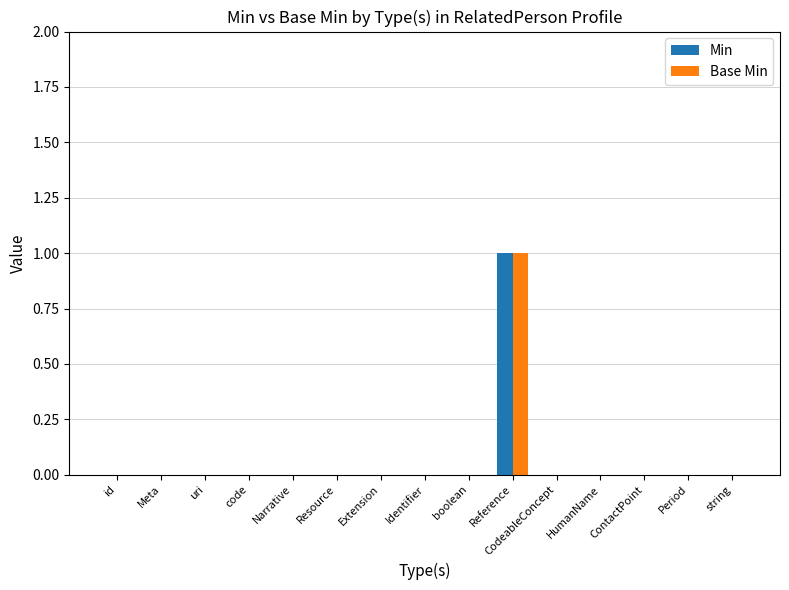

What are all the series names shown in the legend?

Min, Base Min